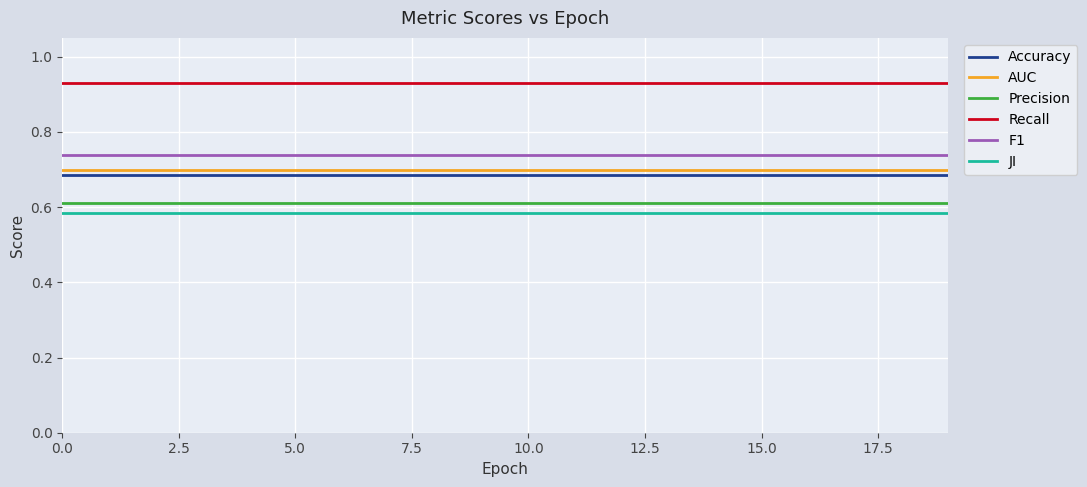

True or false: Precision and F1 intersect in this chart.

False